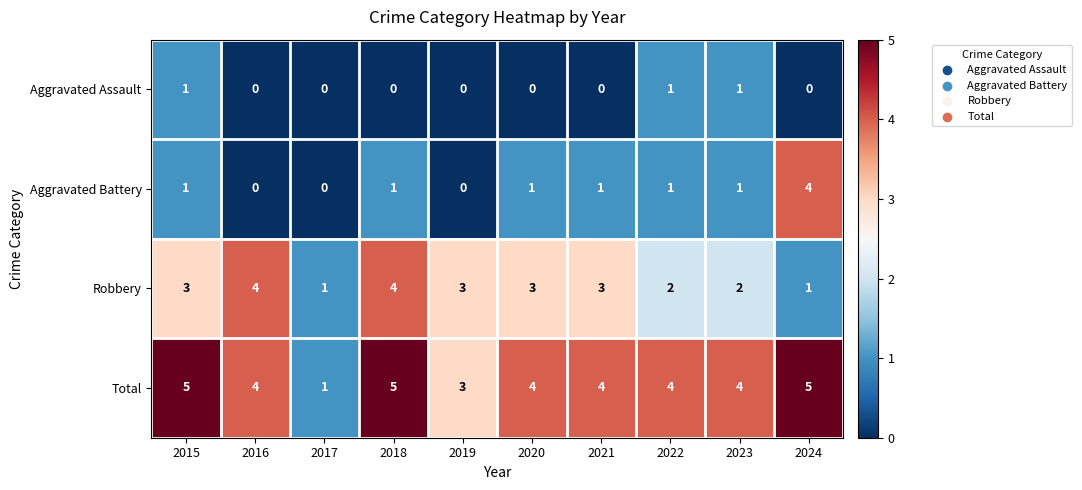

Rank the series by their average value, from highest to lowest.

Total, Robbery, Aggravated Battery, Aggravated Assault